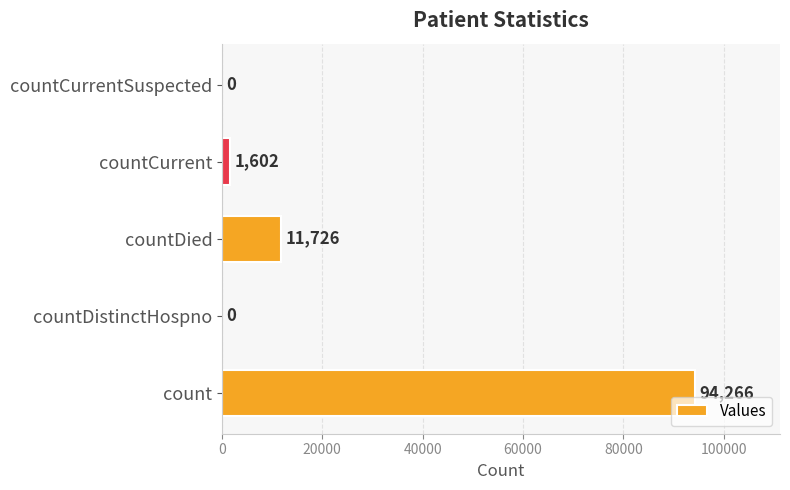

Where is the data nearest to the value 47133?

countDied